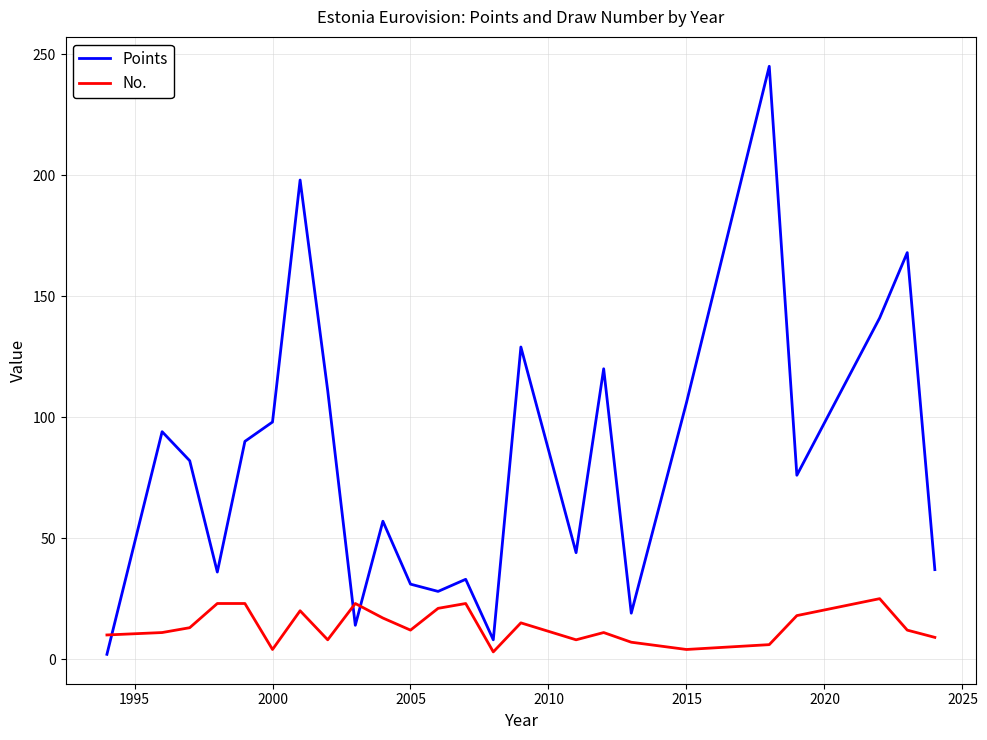

Rank the series by their average value, from highest to lowest.

Points, No.